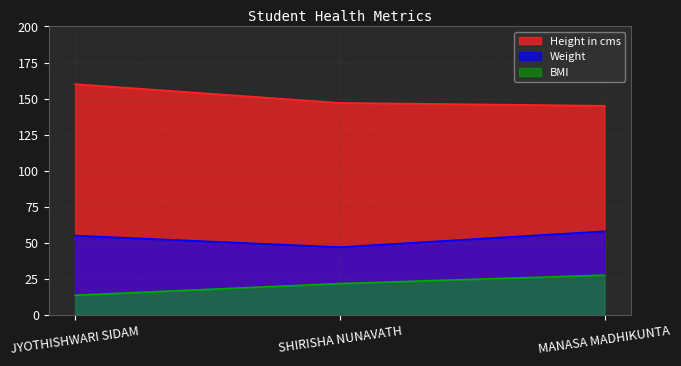

What is the approximate value of BMI at SHIRISHA NUNAVATH?

21.8